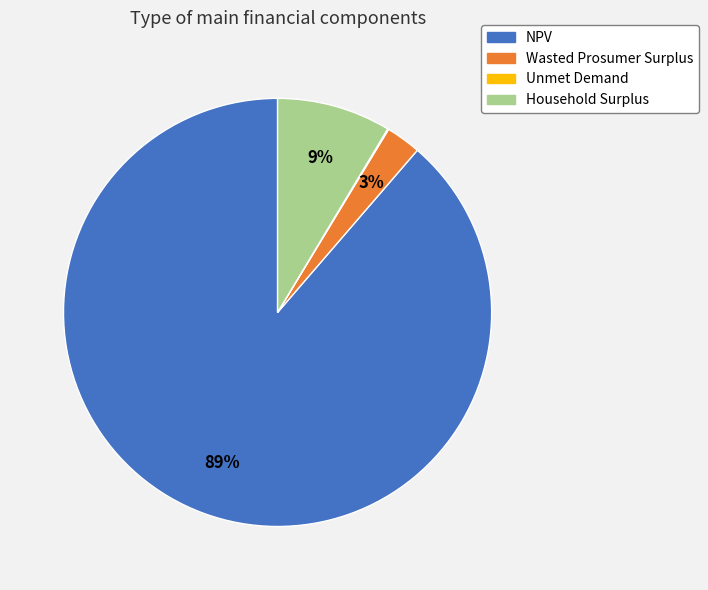

To the nearest percent, what is the average slice percentage?

25%